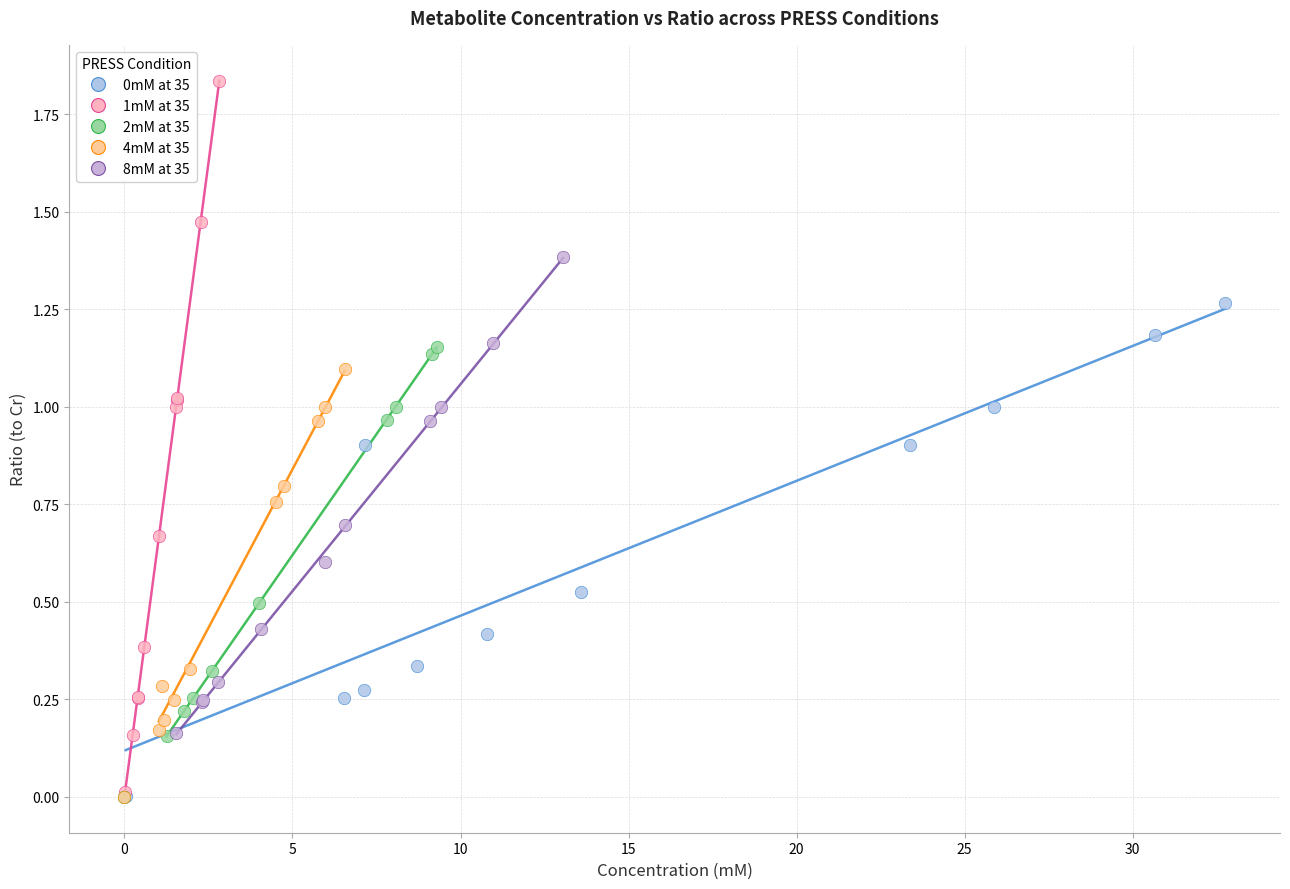

Which series has the largest Y range (max minus min)?

1mM at 35